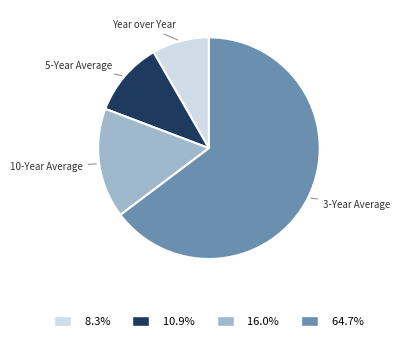

Does any single category account for the majority?

Yes